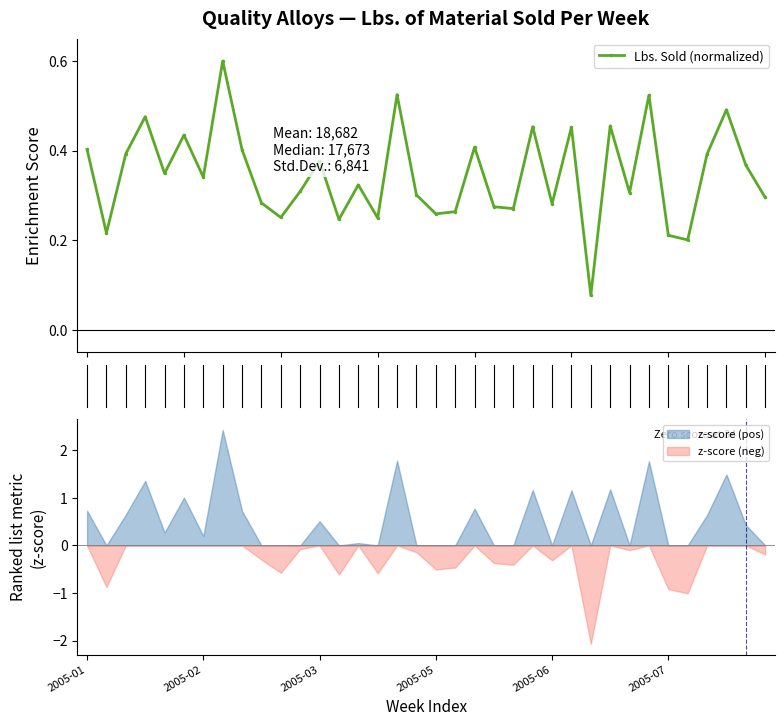

What is the label of the 20th point from the right?

16